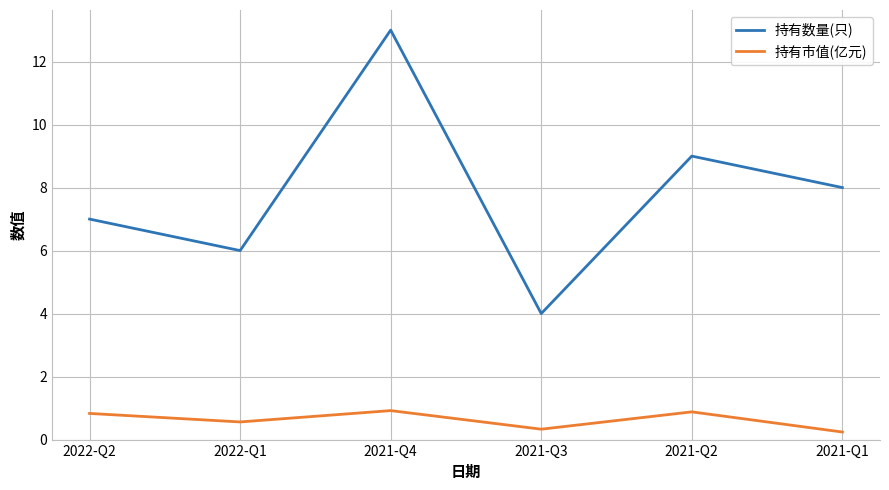

True or false: 持有市值(亿元) and 持有数量(只) intersect in this chart.

False